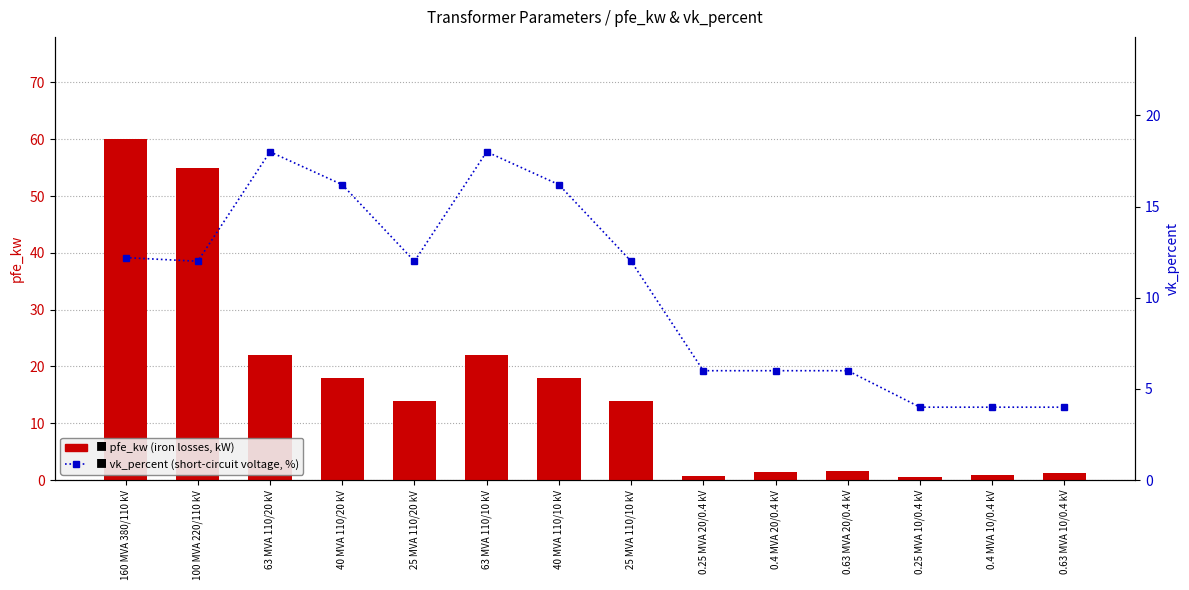

What is the difference between the maximum and minimum values in the pfe_kw series?

59.4